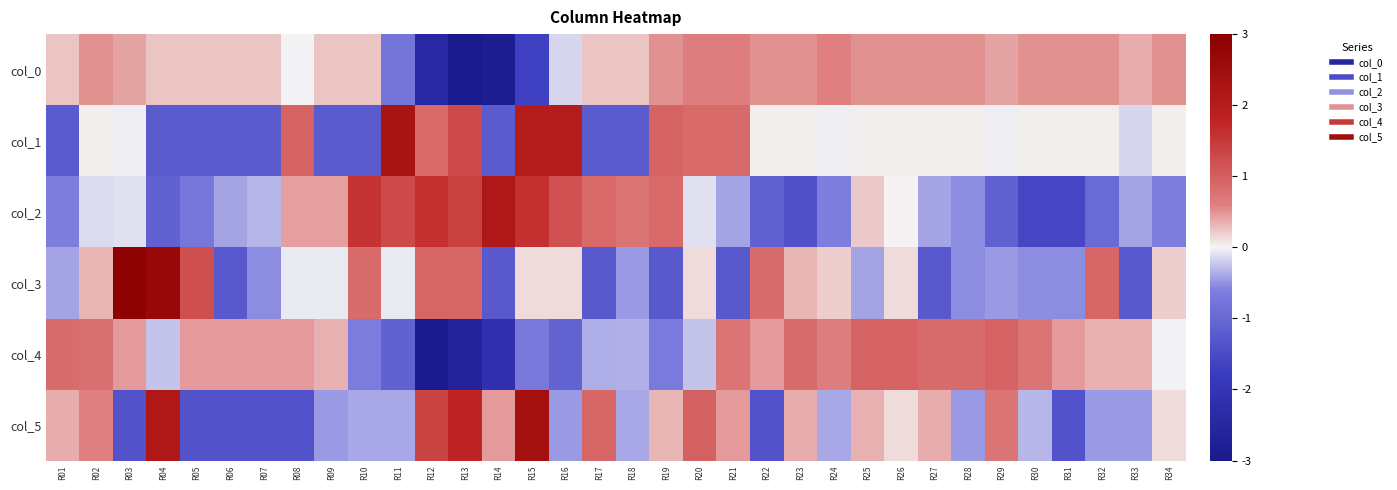

Reading left to right, extract all data points from this chart.

col_0: R01=0.2	R02=0.5	R03=0.4	R04=0.2	R05=0.2	R06=0.2	R07=0.2	R08=-0.0	R09=0.2	R10=0.2	R11=-0.8	R12=-2.5	R13=-3.0	R14=-2.8	R15=-1.7	R16=-0.1	R17=0.2	R18=0.2	R19=0.5	R20=0.6	R21=0.6	R22=0.5	R23=0.5	R24=0.6	R25=0.5	R26=0.5	R27=0.5	R28=0.5	R29=0.4	R30=0.5	R31=0.5	R32=0.5	R33=0.4	R34=0.5
col_1: R01=-1.2	R02=0.0	R03=-0.0	R04=-1.2	R05=-1.2	R06=-1.2	R07=-1.2	R08=1.0	R09=-1.2	R10=-1.2	R11=2.3	R12=0.9	R13=1.3	R14=-1.2	R15=2.0	R16=2.0	R17=-1.2	R18=-1.2	R19=1.0	R20=0.9	R21=0.9	R22=0.0	R23=0.0	R24=-0.0	R25=0.0	R26=0.0	R27=0.0	R28=0.0	R29=-0.0	R30=0.0	R31=0.0	R32=0.0	R33=-0.1	R34=0.0
col_2: R01=-0.6	R02=-0.1	R03=-0.1	R04=-1.1	R05=-0.7	R06=-0.4	R07=-0.3	R08=0.4	R09=0.4	R10=1.6	R11=1.3	R12=1.6	R13=1.4	R14=2.1	R15=1.6	R16=1.2	R17=0.9	R18=0.7	R19=0.9	R20=-0.1	R21=-0.4	R22=-1.1	R23=-1.4	R24=-0.6	R25=0.2	R26=0.0	R27=-0.4	R28=-0.5	R29=-1.1	R30=-1.6	R31=-1.6	R32=-0.9	R33=-0.4	R34=-0.6
col_3: R01=-0.4	R02=0.3	R03=2.9	R04=2.7	R05=1.2	R06=-1.2	R07=-0.5	R08=-0.1	R09=-0.1	R10=0.8	R11=-0.1	R12=0.9	R13=0.9	R14=-1.2	R15=0.1	R16=0.1	R17=-1.2	R18=-0.5	R19=-1.2	R20=0.1	R21=-1.2	R22=0.8	R23=0.3	R24=0.2	R25=-0.4	R26=0.1	R27=-1.2	R28=-0.5	R29=-0.5	R30=-0.5	R31=-0.5	R32=0.9	R33=-1.2	R34=0.2
col_4: R01=0.8	R02=0.8	R03=0.5	R04=-0.2	R05=0.5	R06=0.5	R07=0.5	R08=0.5	R09=0.3	R10=-0.6	R11=-1.1	R12=-3.0	R13=-2.6	R14=-2.2	R15=-0.7	R16=-1.1	R17=-0.4	R18=-0.3	R19=-0.7	R20=-0.2	R21=0.7	R22=0.5	R23=0.8	R24=0.6	R25=0.9	R26=0.9	R27=0.8	R28=0.8	R29=0.9	R30=0.7	R31=0.5	R32=0.3	R33=0.3	R34=-0.0
col_5: R01=0.4	R02=0.6	R03=-1.4	R04=2.1	R05=-1.4	R06=-1.4	R07=-1.4	R08=-1.4	R09=-0.5	R10=-0.4	R11=-0.4	R12=1.4	R13=1.8	R14=0.5	R15=2.4	R16=-0.5	R17=0.9	R18=-0.4	R19=0.3	R20=1.0	R21=0.5	R22=-1.4	R23=0.4	R24=-0.4	R25=0.4	R26=0.1	R27=0.4	R28=-0.5	R29=0.7	R30=-0.3	R31=-1.4	R32=-0.5	R33=-0.5	R34=0.1